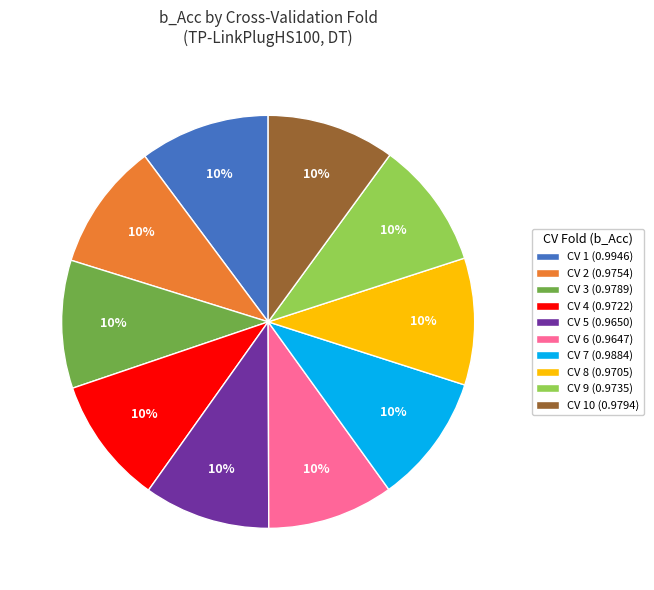

True or false: CV 5 (0.9650) accounts for 10% of the total.

True